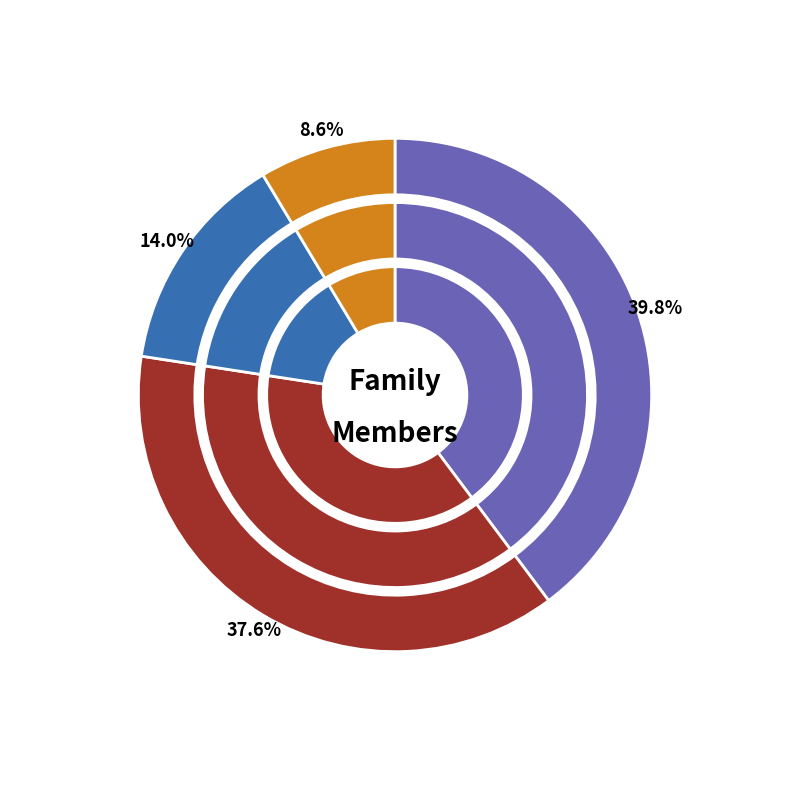

Do Livancli Silvestre de Oliveira and Victor Hugo Romualdo de Oliveira together represent more than half of the pie?

Yes